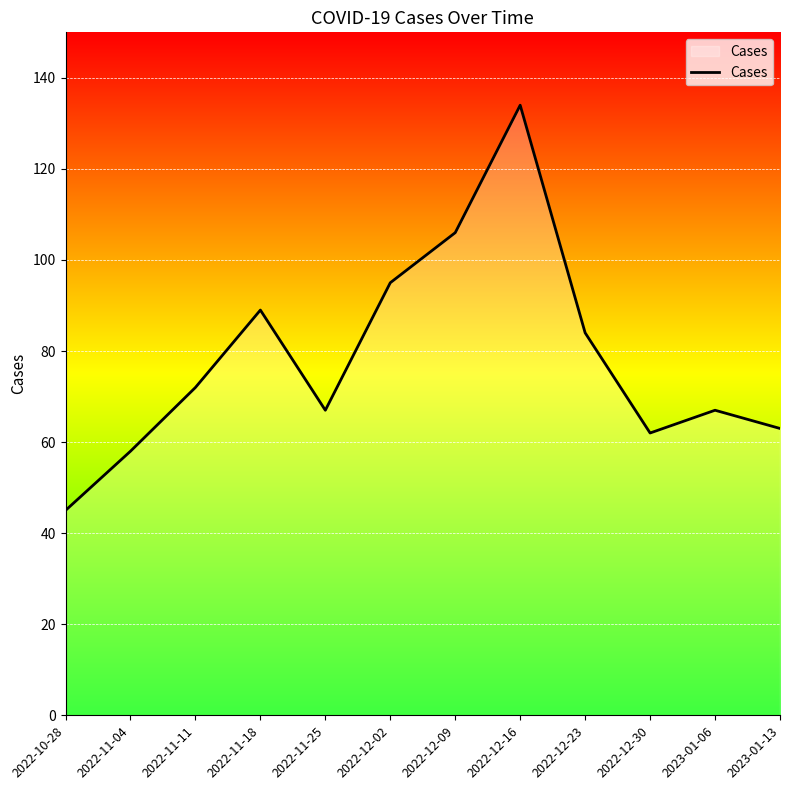

How many lines are shown in the chart?

1